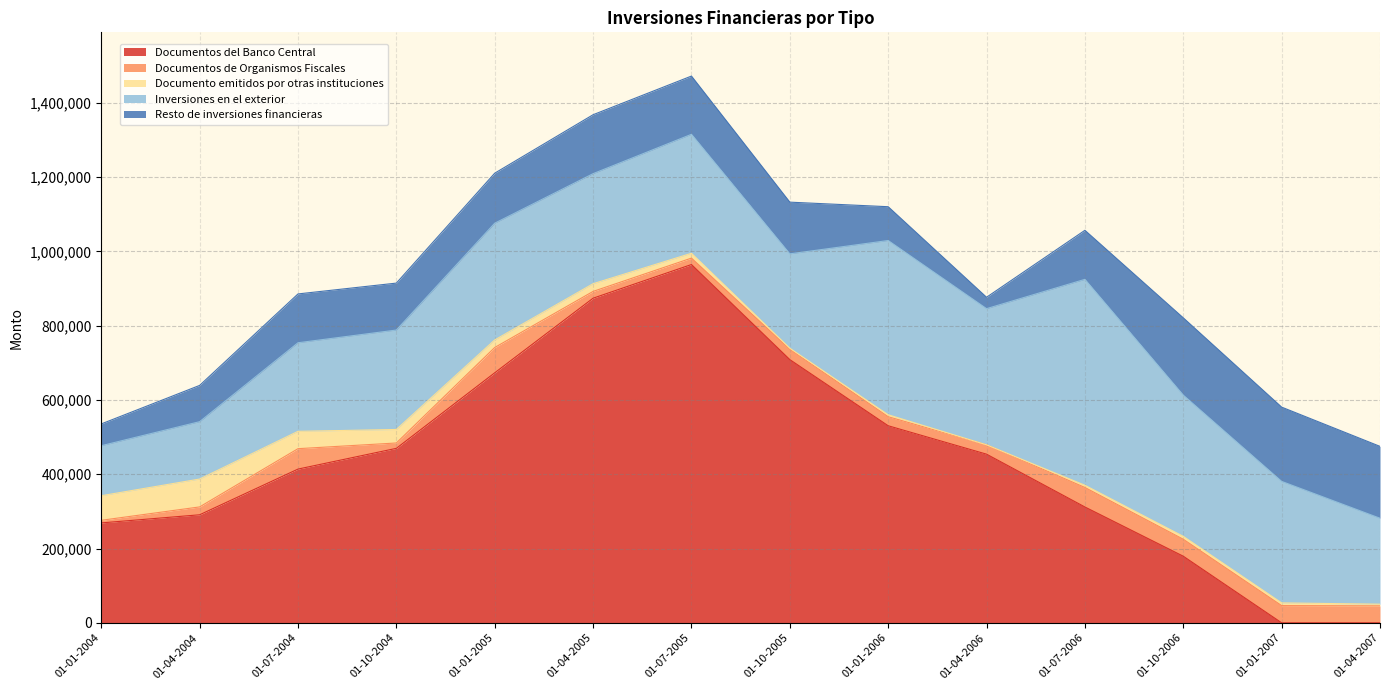

What is the difference between the maximum and minimum values in the Documentos de Organismos Fiscales series?

61083